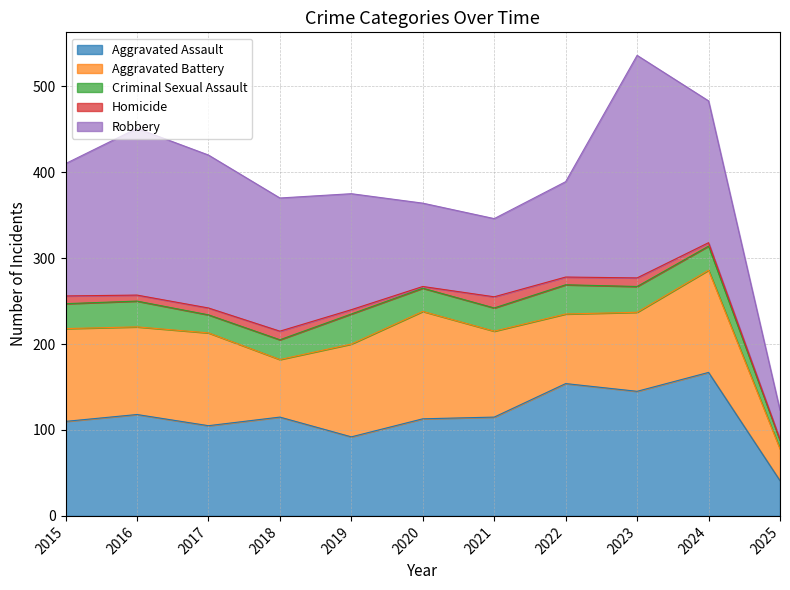

What is the greatest value displayed?

259